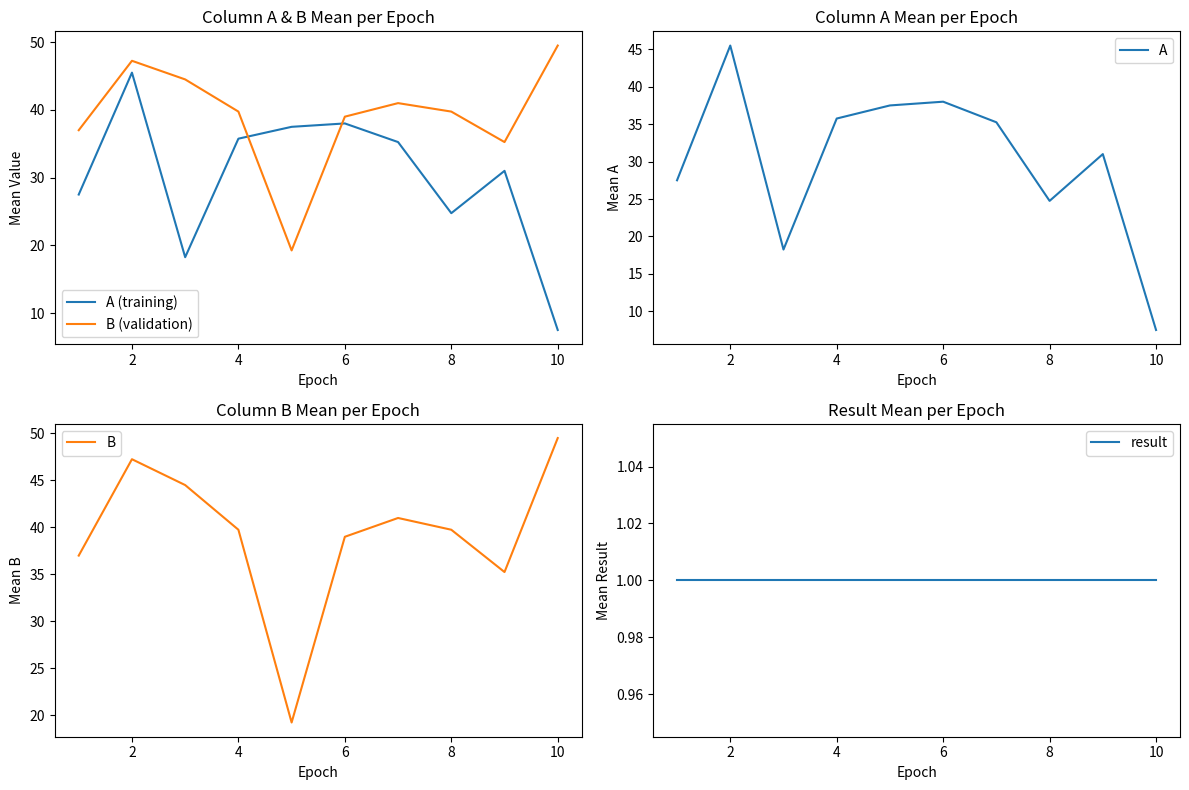

How many times do B (validation) and A (training) cross each other?

2